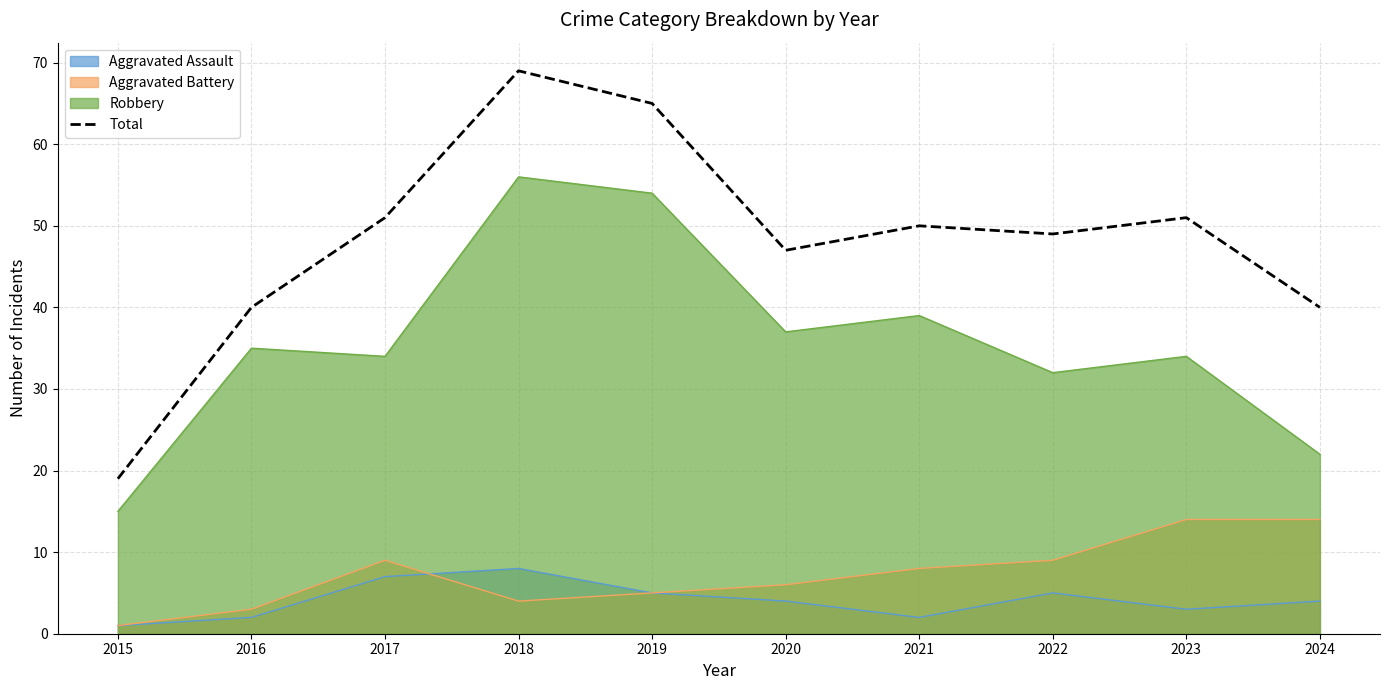

Does the chart display data point markers on the line(s)?

No